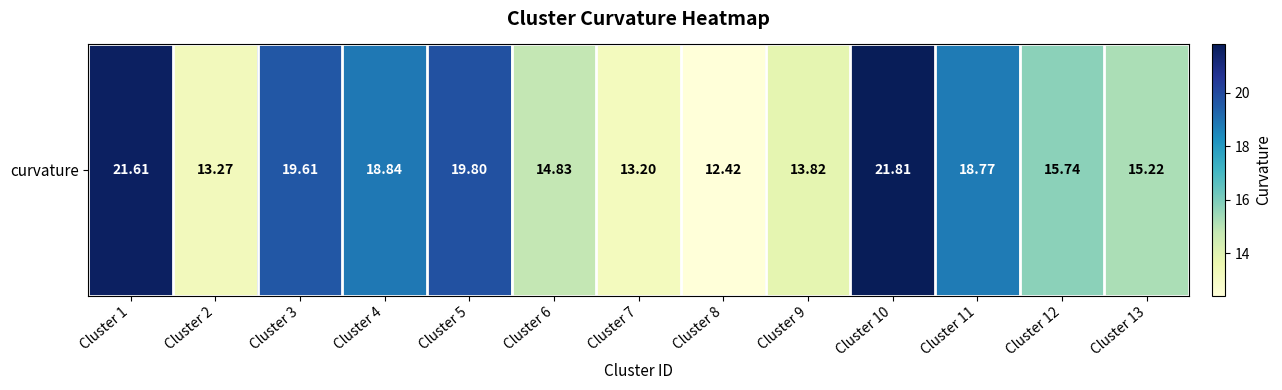

Reading left to right, extract all data points from this chart.

21.6	13.3	19.6	18.8	19.8	14.8	13.2	12.4	13.8	21.8	18.8	15.7	15.2